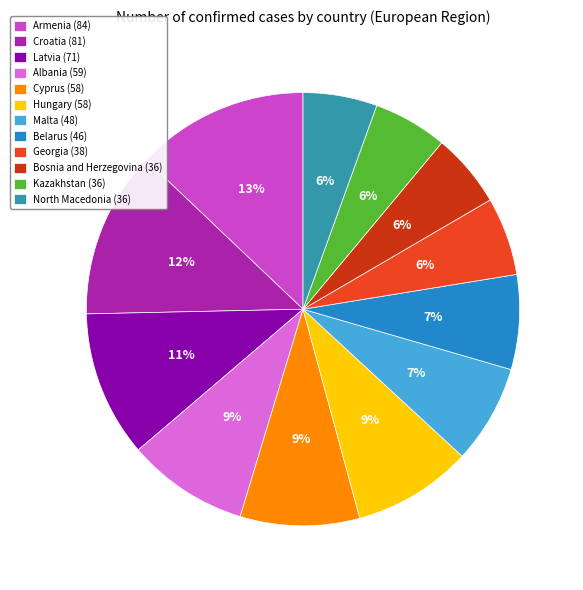

Is Georgia the majority of the pie?

No